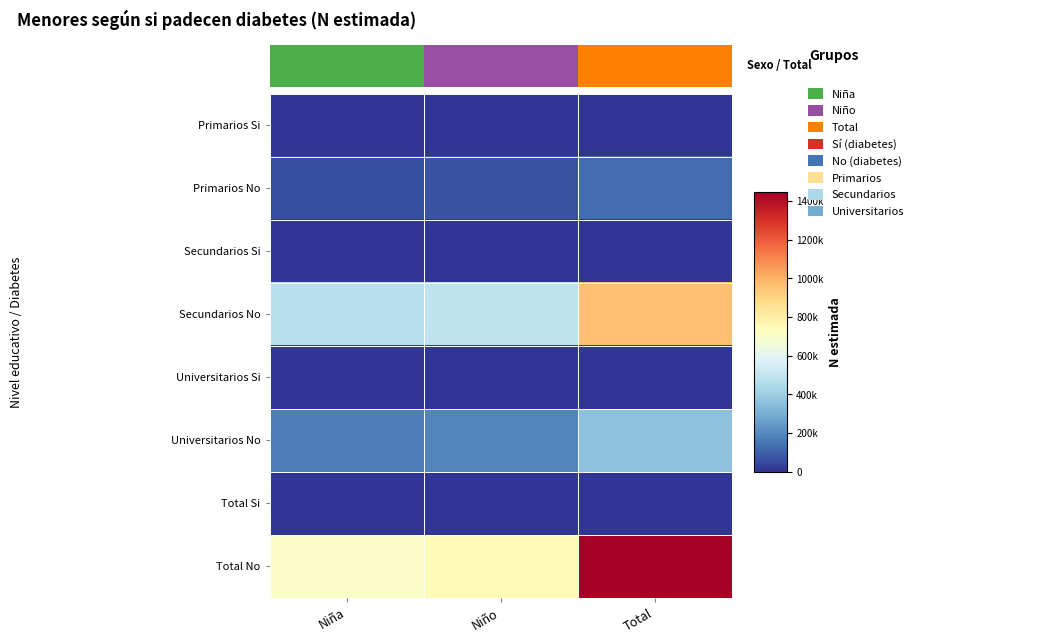

Which has a higher value, Niña or Niño?

Niña